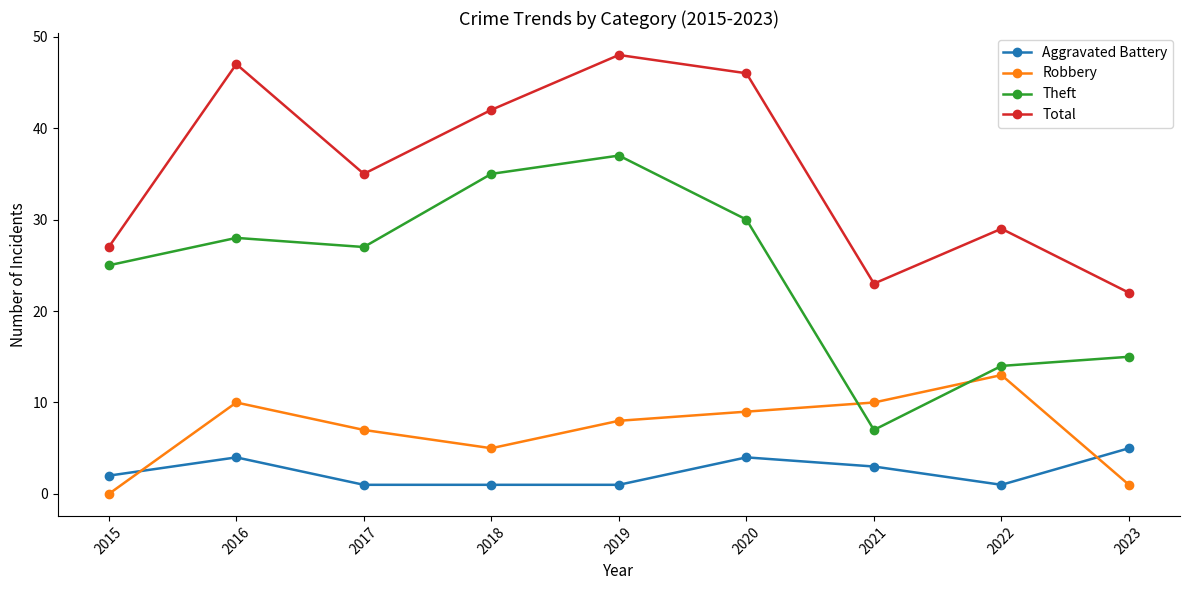

How many lines are shown in the chart?

4